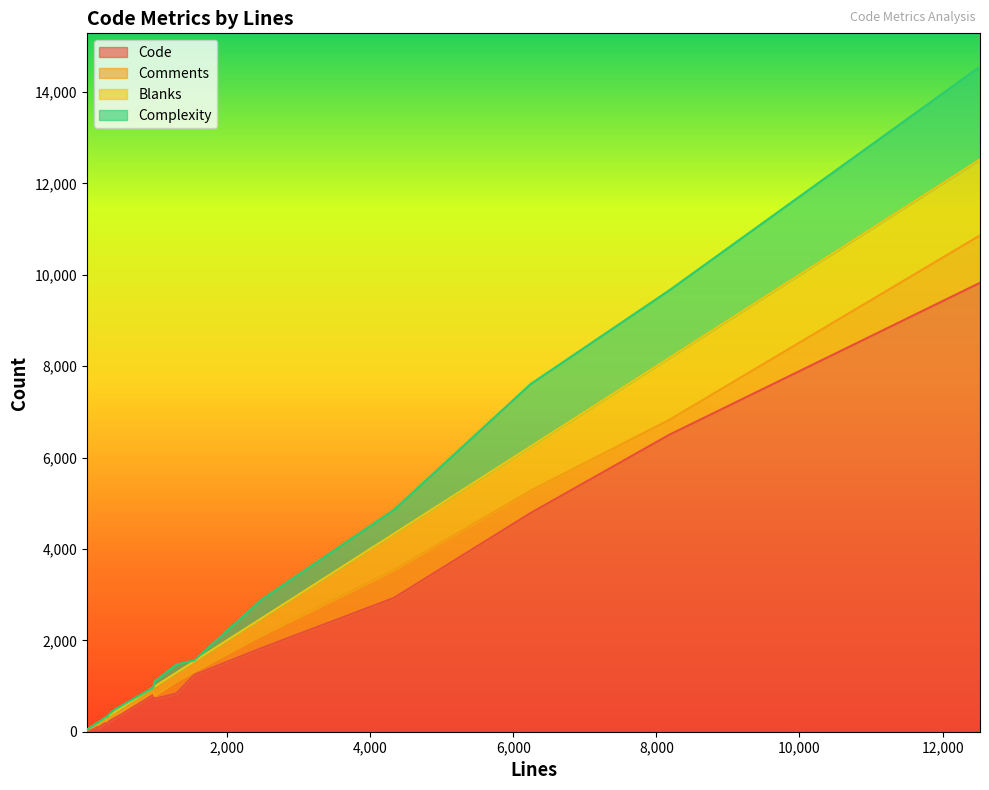

True or false: Blanks and Code intersect in this chart.

False